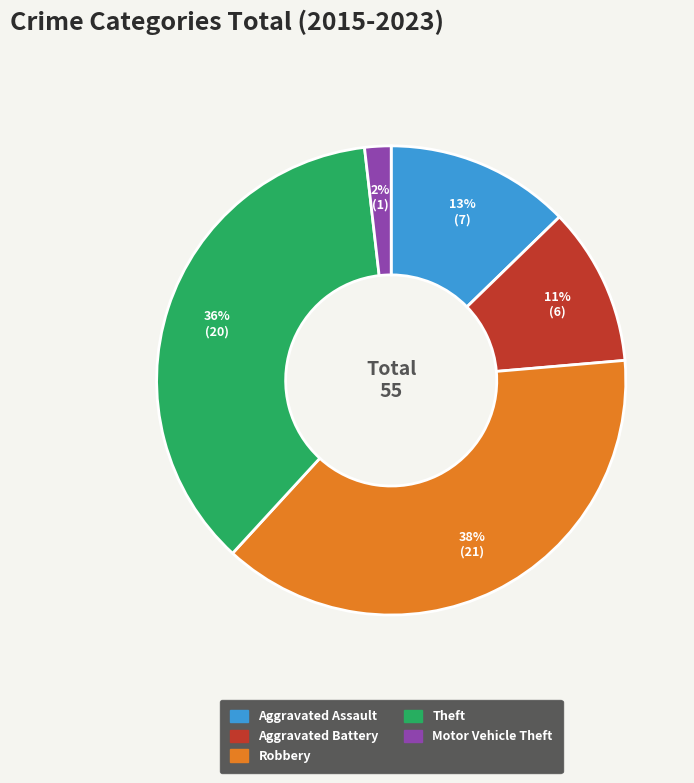

To the nearest percent, what is the average slice percentage?

20%